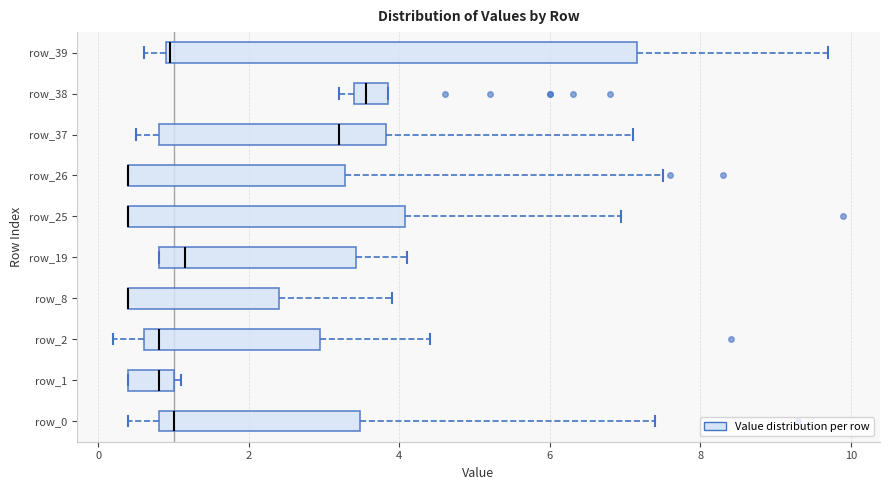

Where does the right whisker of the box for row_37 end on the x-axis? The values are not printed on the chart, so give them approximately, as read against the axis.

7.2